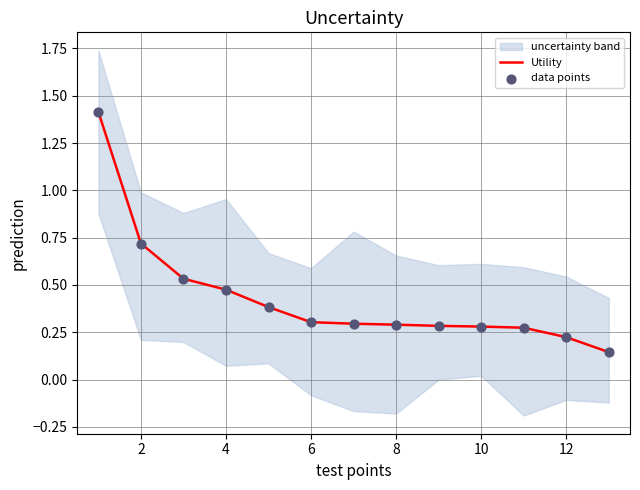

What is the total value across all series at 8?

0.8